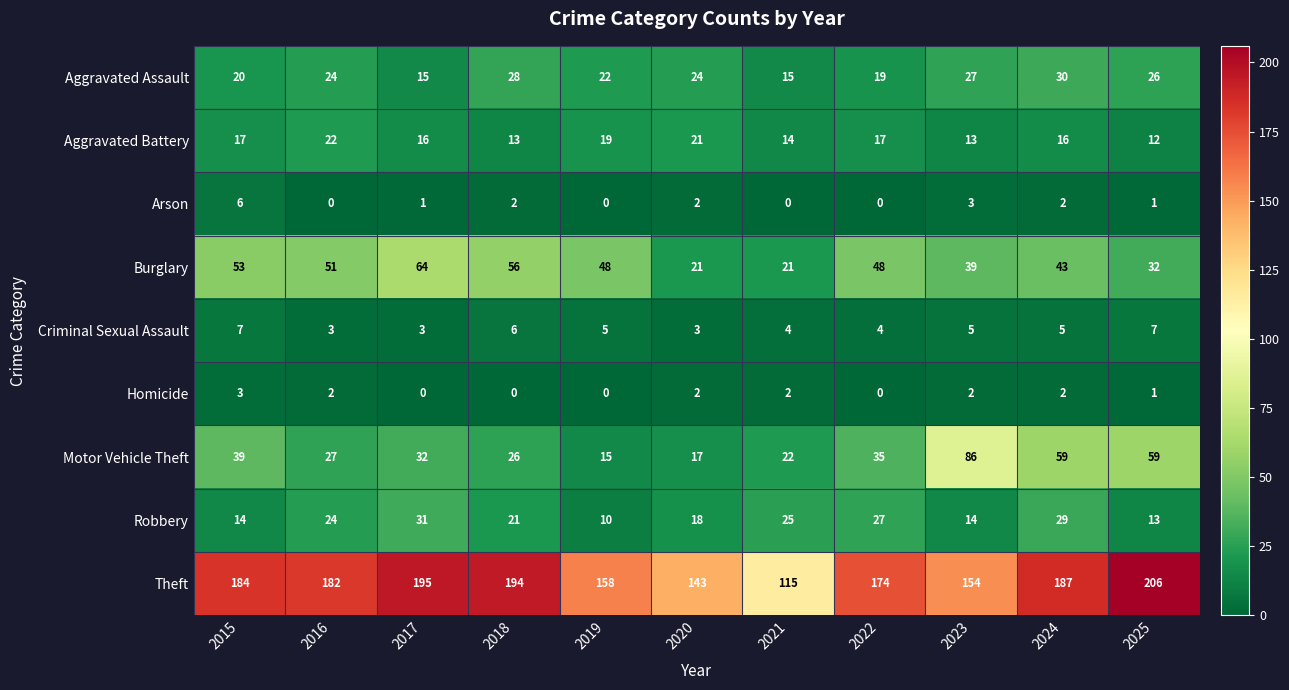

What is the greatest value displayed?

206